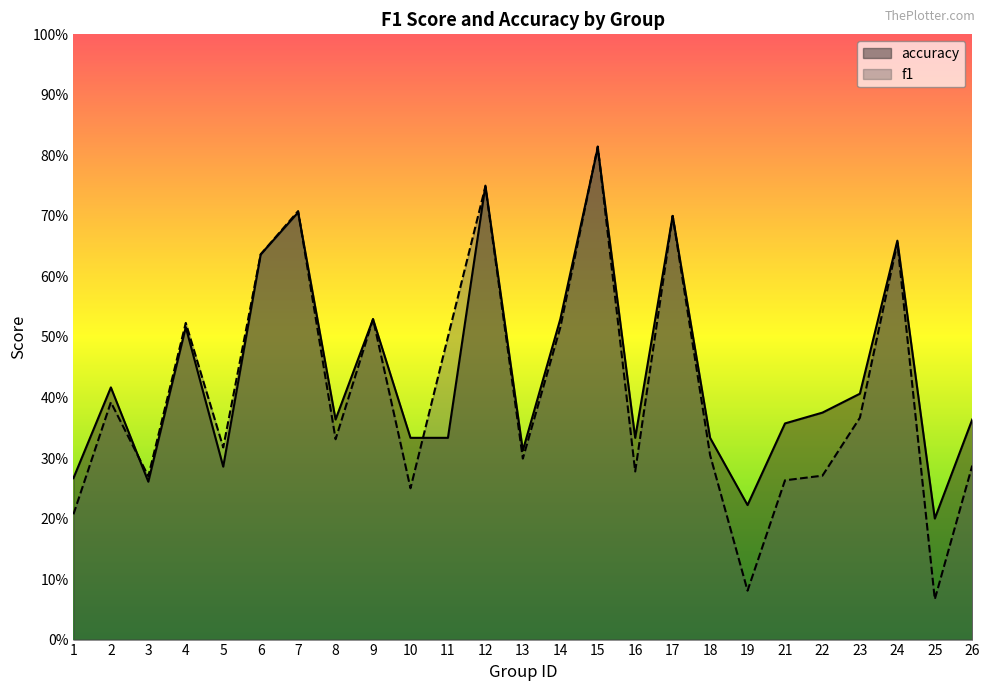

Reading left to right, transcribe all the data shown in this chart.

f1: 0.2	0.4	0.3	0.5	0.3	0.6	0.7	0.3	0.5	0.2	0.5	0.7	0.3	0.5	0.8	0.3	0.7	0.3	0.1	0.3	0.3	0.4	0.7	0.1	0.3
accuracy: 0.3	0.4	0.3	0.5	0.3	0.6	0.7	0.4	0.5	0.3	0.3	0.8	0.3	0.5	0.8	0.3	0.7	0.3	0.2	0.4	0.4	0.4	0.7	0.2	0.4